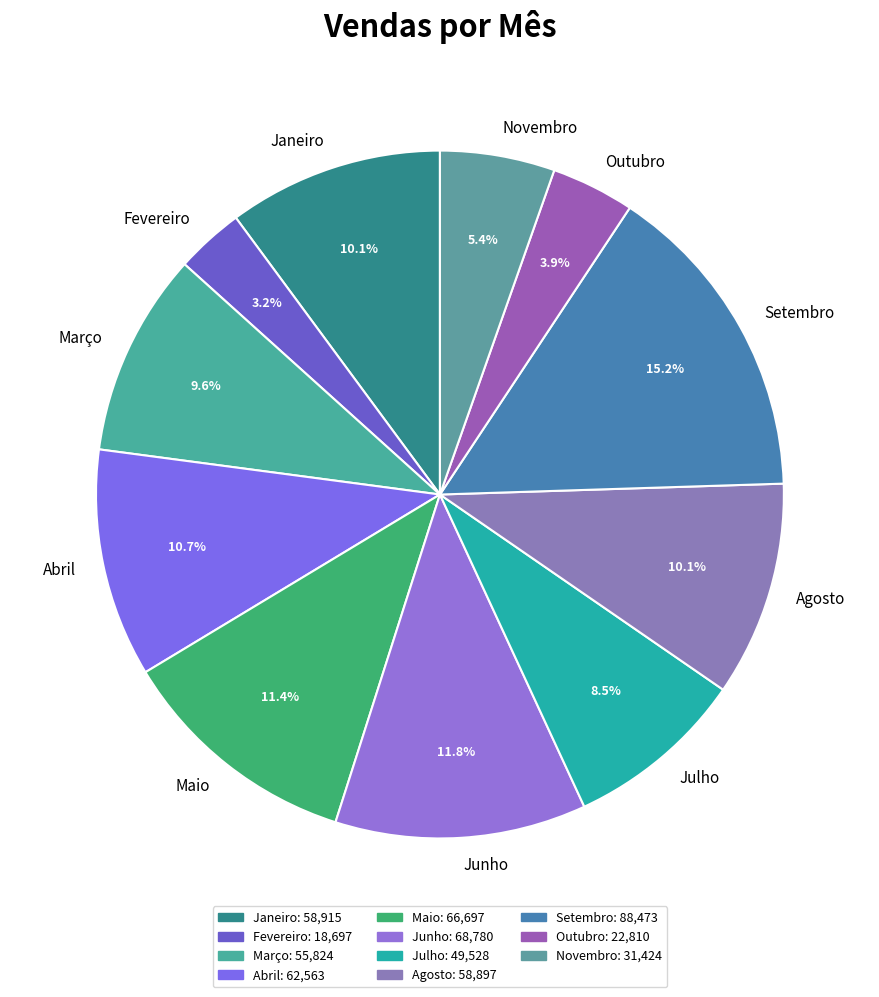

Which has a higher value, Junho or Março?

Junho